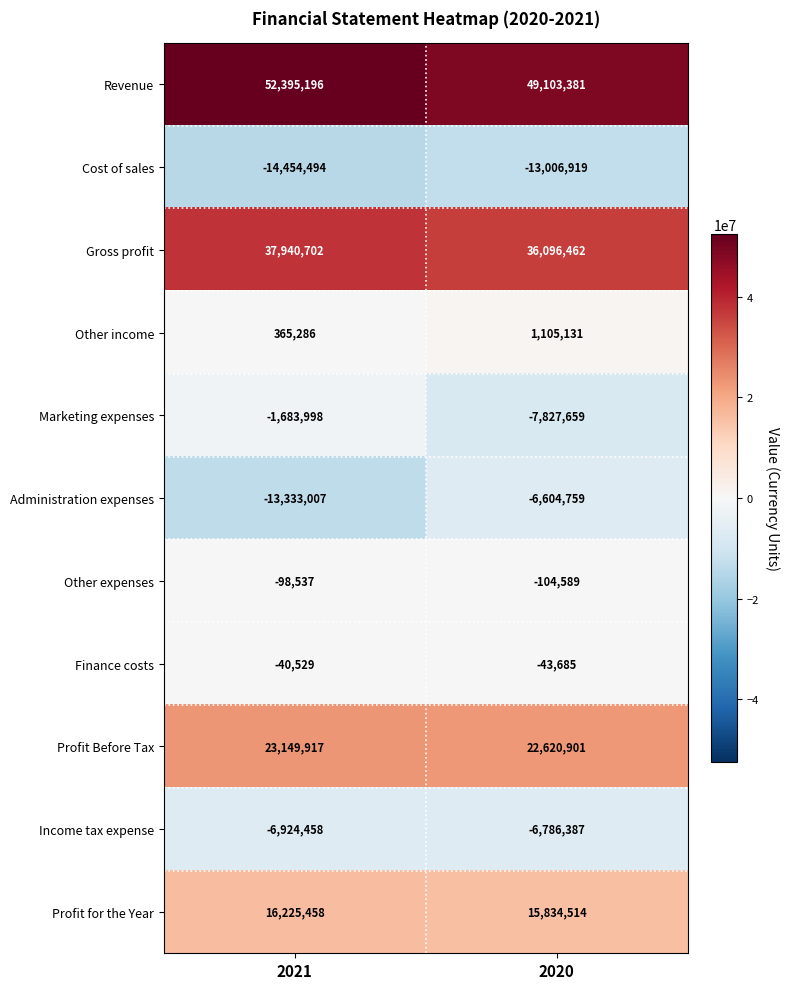

Is it true that Cost of sales equals -13006919 at 2020?

True